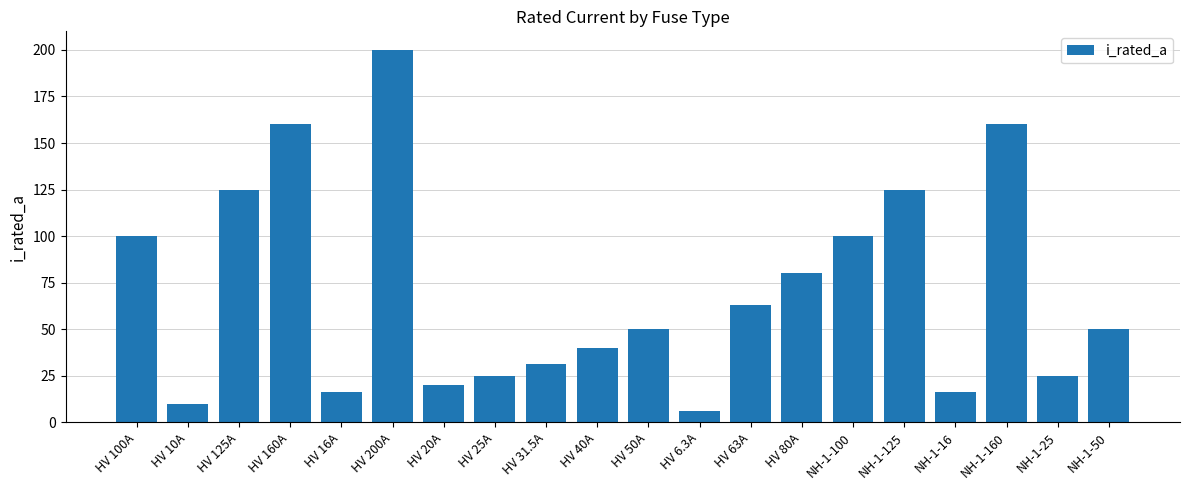

How many series are shown in this chart?

1